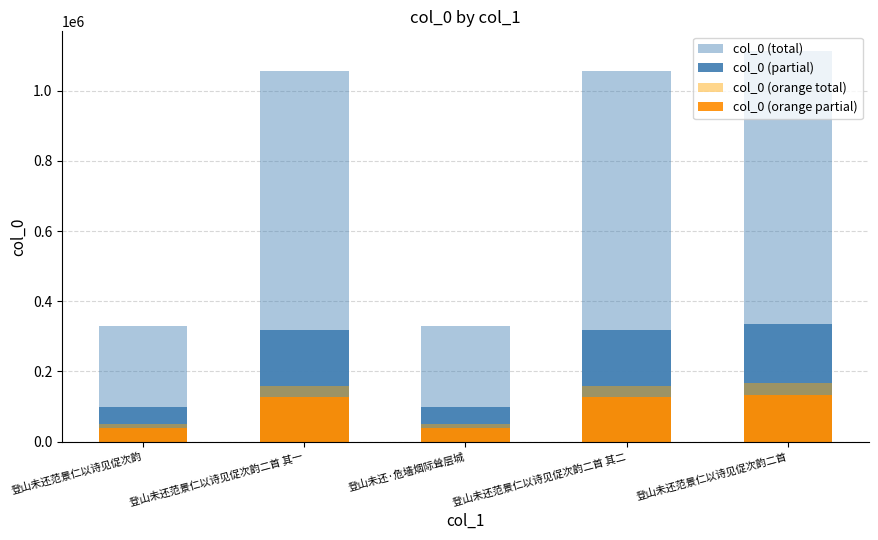

How many values in the col_0 (orange partial) series are below 126679?

2